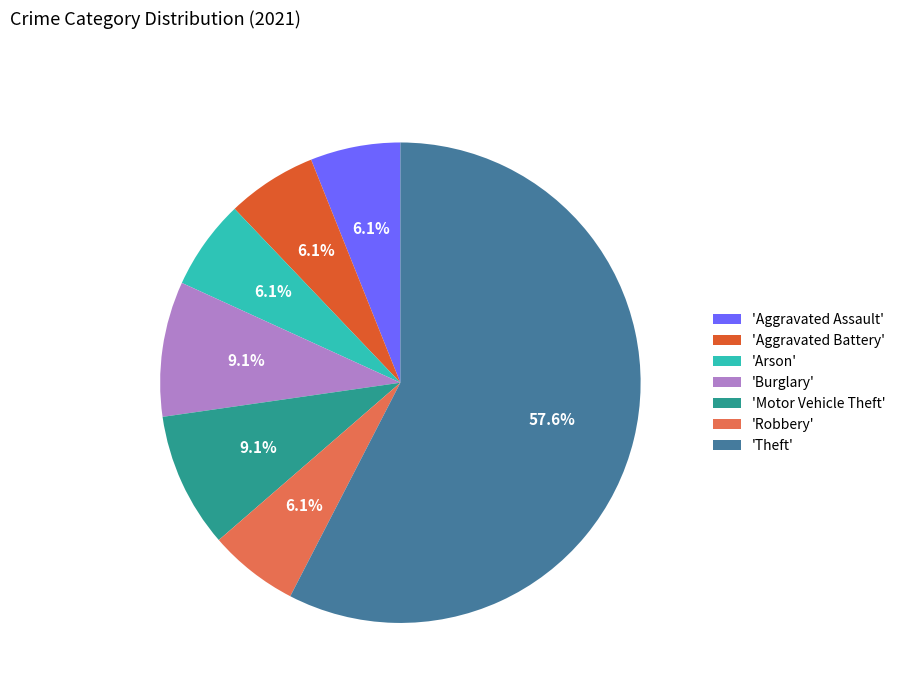

What is the majority slice?

'Theft'